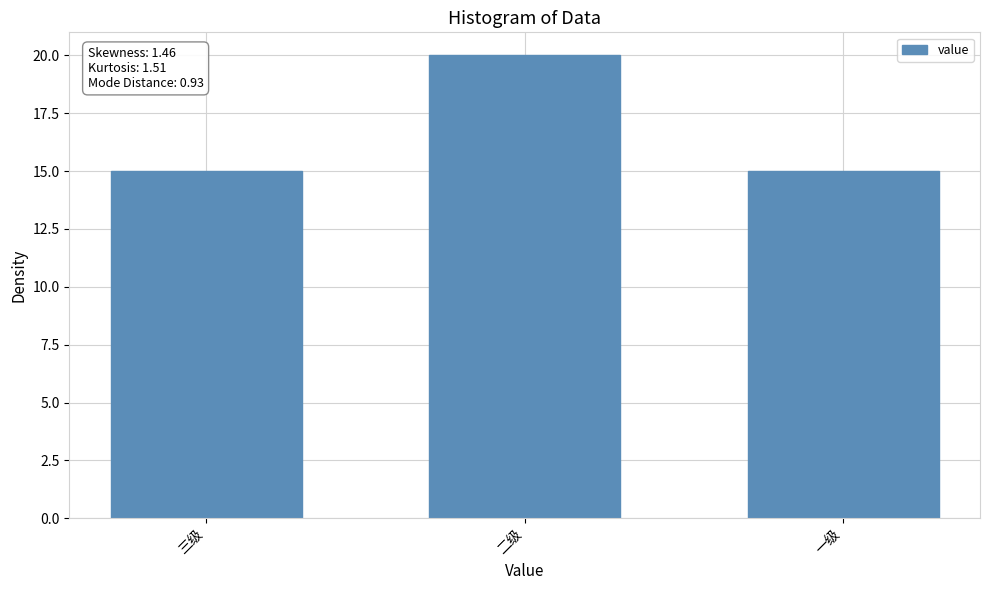

What is the maximum value shown in the chart?

20